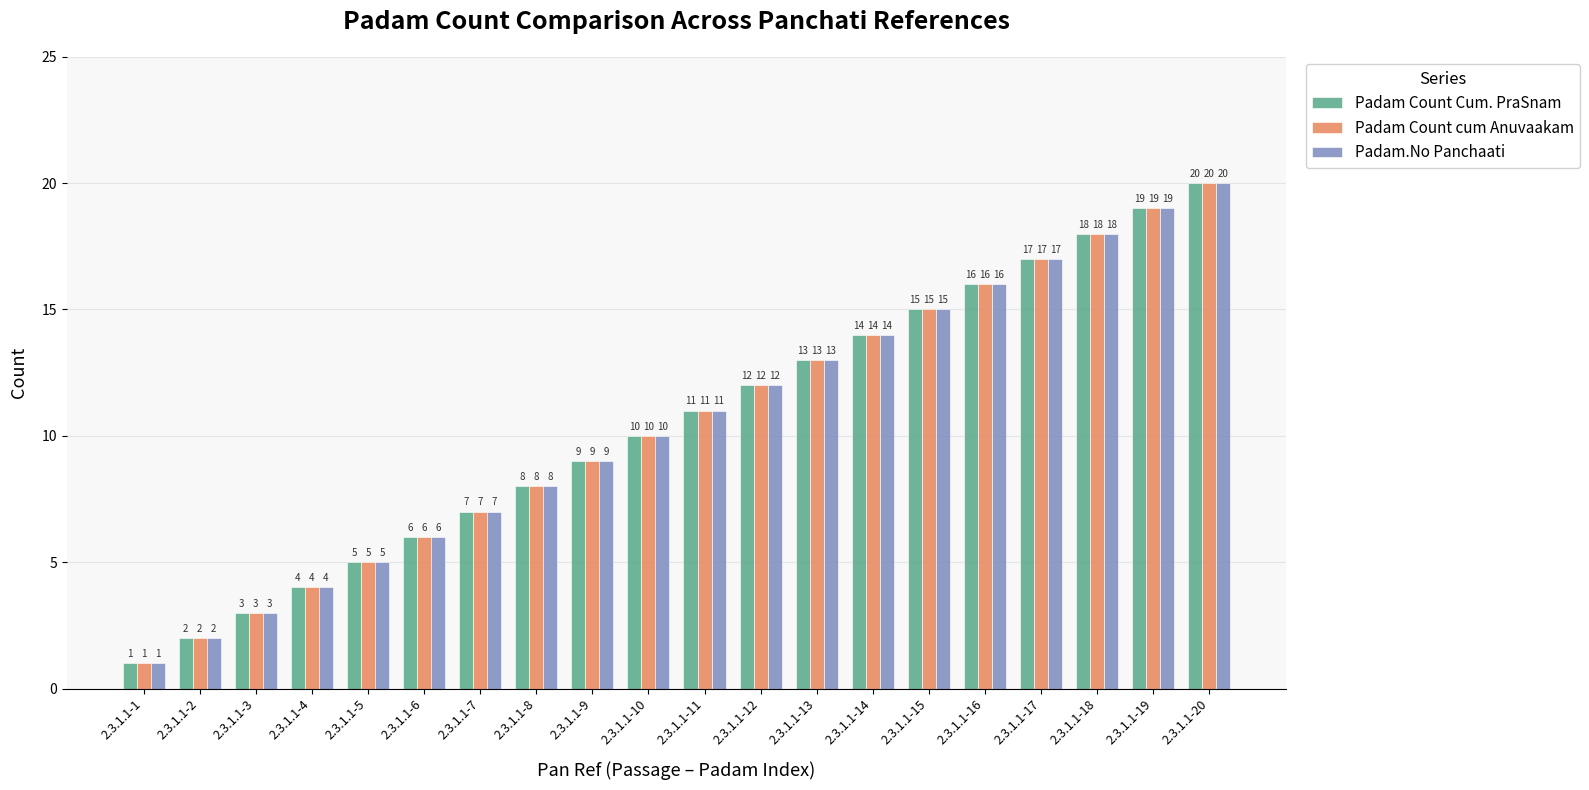

How many data points in Padam Count cum Anuvaakam are less than 11?

10